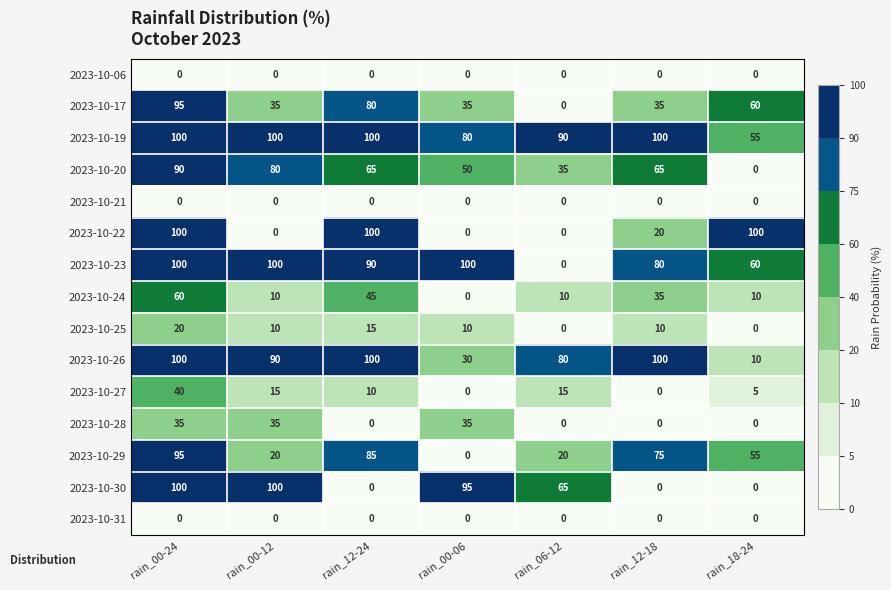

What is the total value across all series at rain_06-12?

315